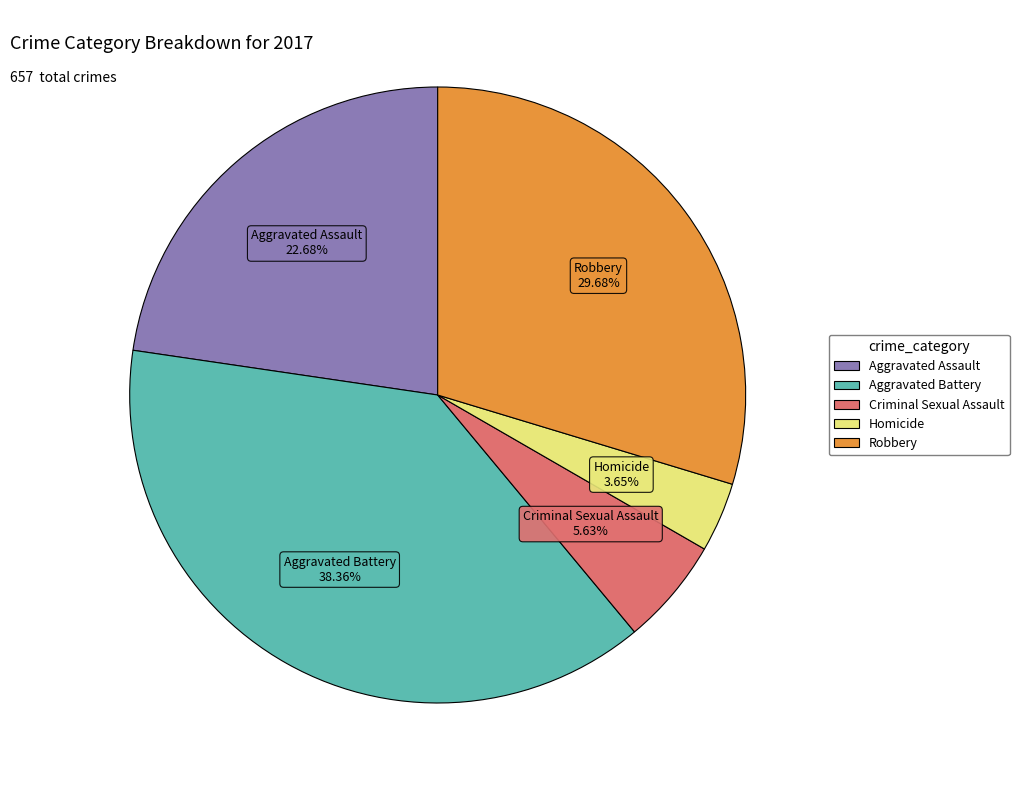

Is there a majority slice in this chart?

No